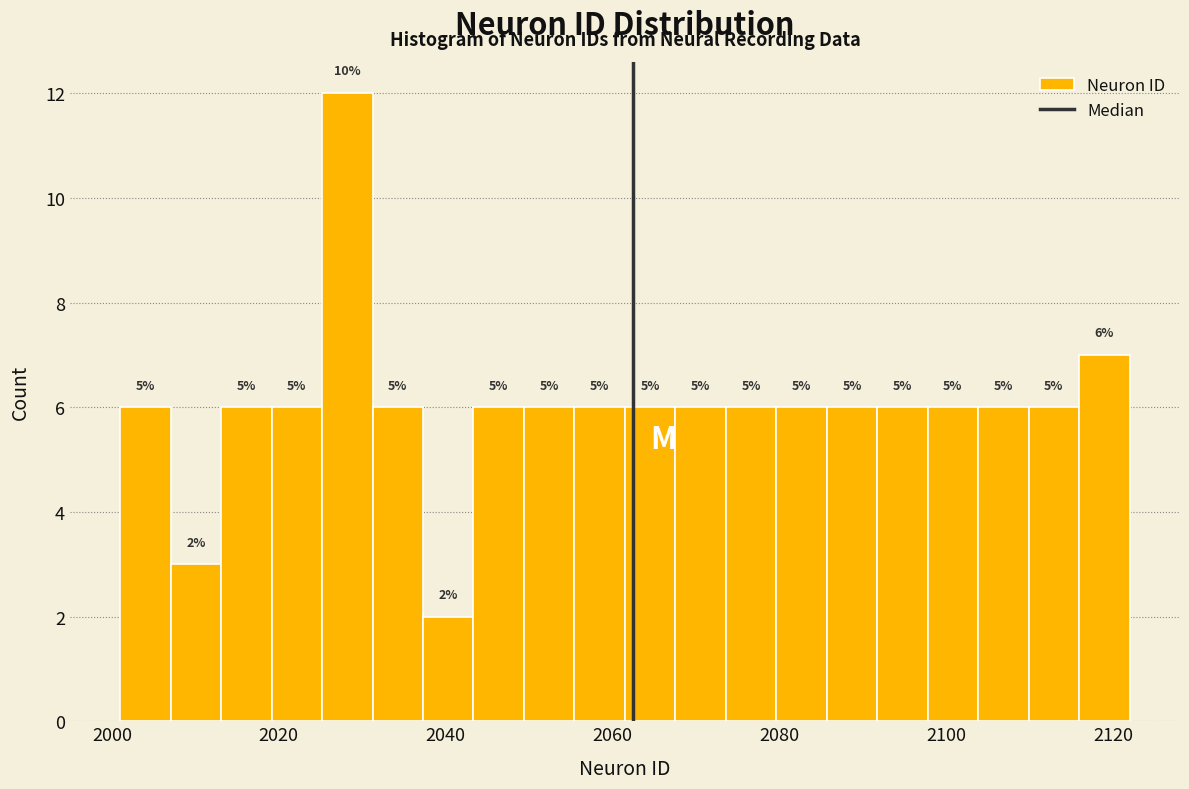

Around what value on the x-axis is the tallest bar? Give the approximate position of its centre, as read against the axis.

2028